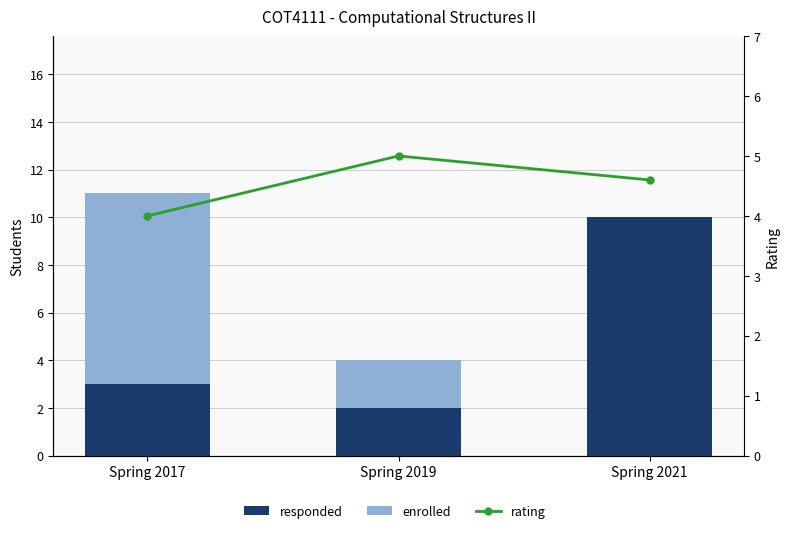

The responded series shows 10.0 at Spring 2021. True or false?

True